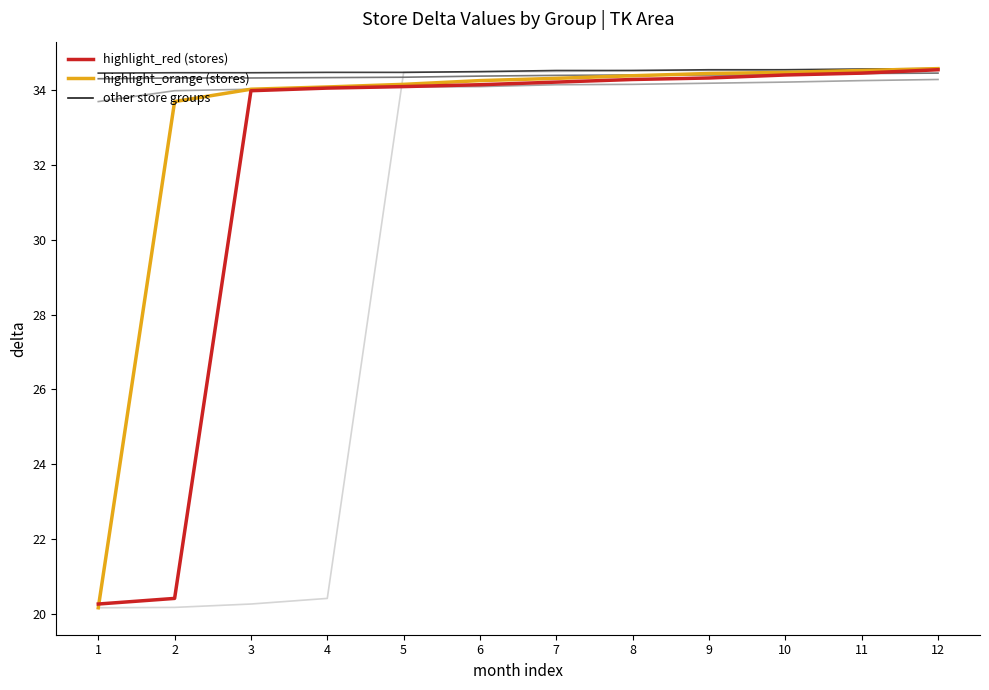

What is the minimum value shown in the chart?

20.2